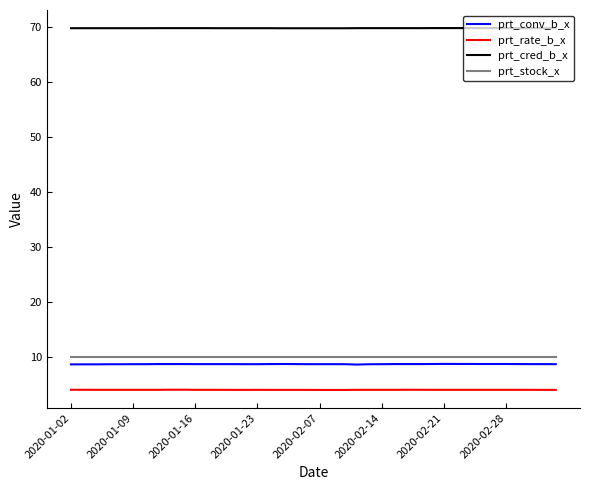

Which series has the largest total across all categories?

prt_cred_b_x